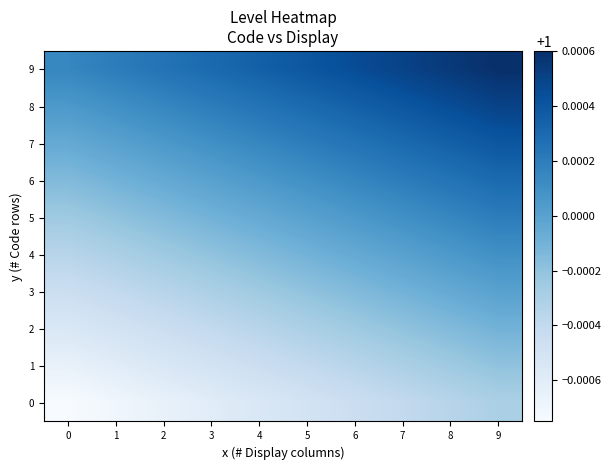

At how many categories does at least one series exceed 0?

10